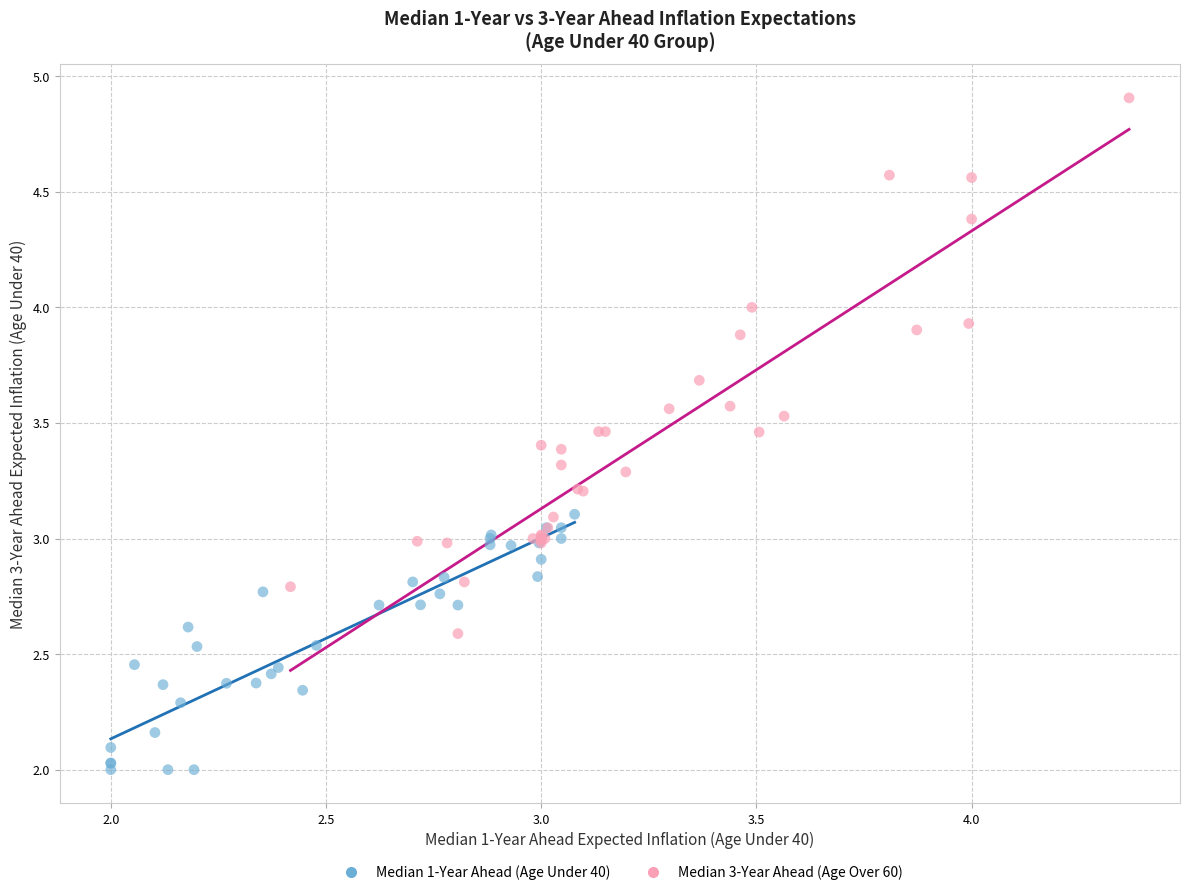

Which series has the largest Y range (max minus min)?

Median 3-Year Ahead (Age Over 60)